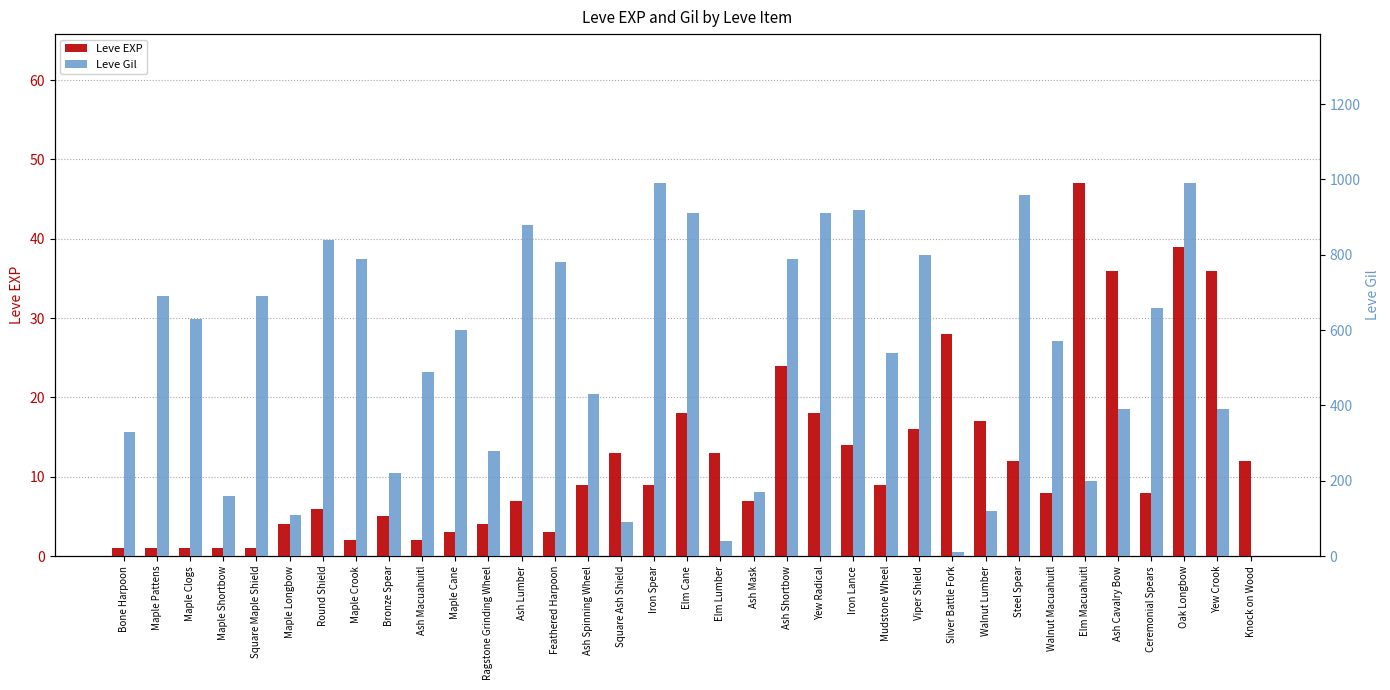

List the series in order of their peak value, lowest first.

Leve EXP, Leve Gil